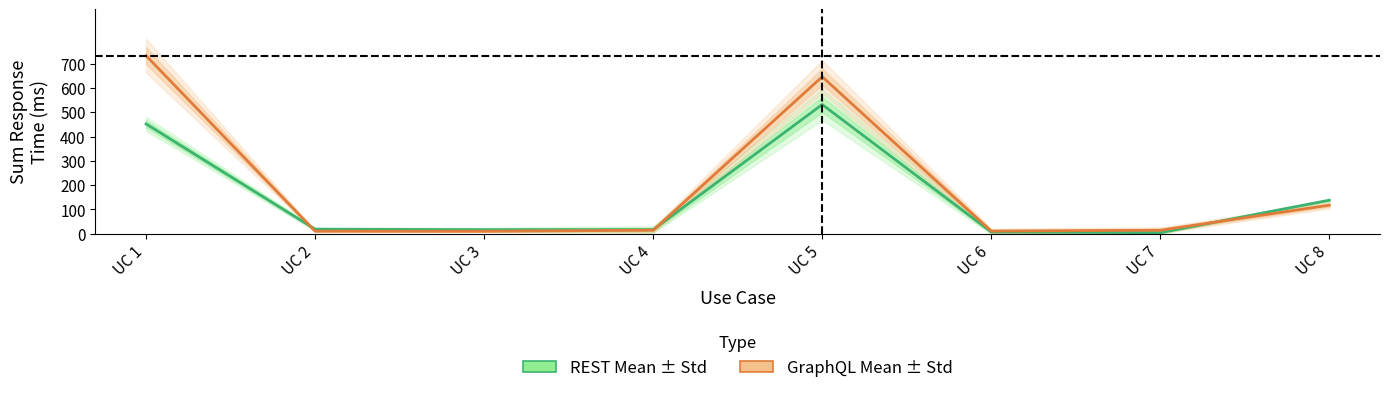

True or false: REST Mean has a value of 101.8 at UC 1.

False